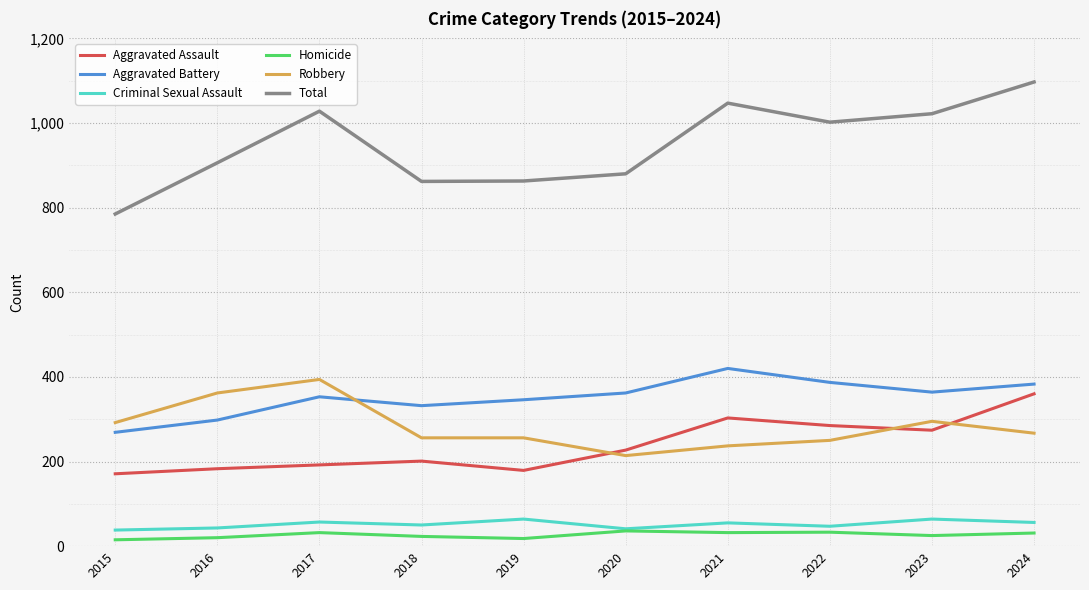

What is the total value across all series at 2017?

2056